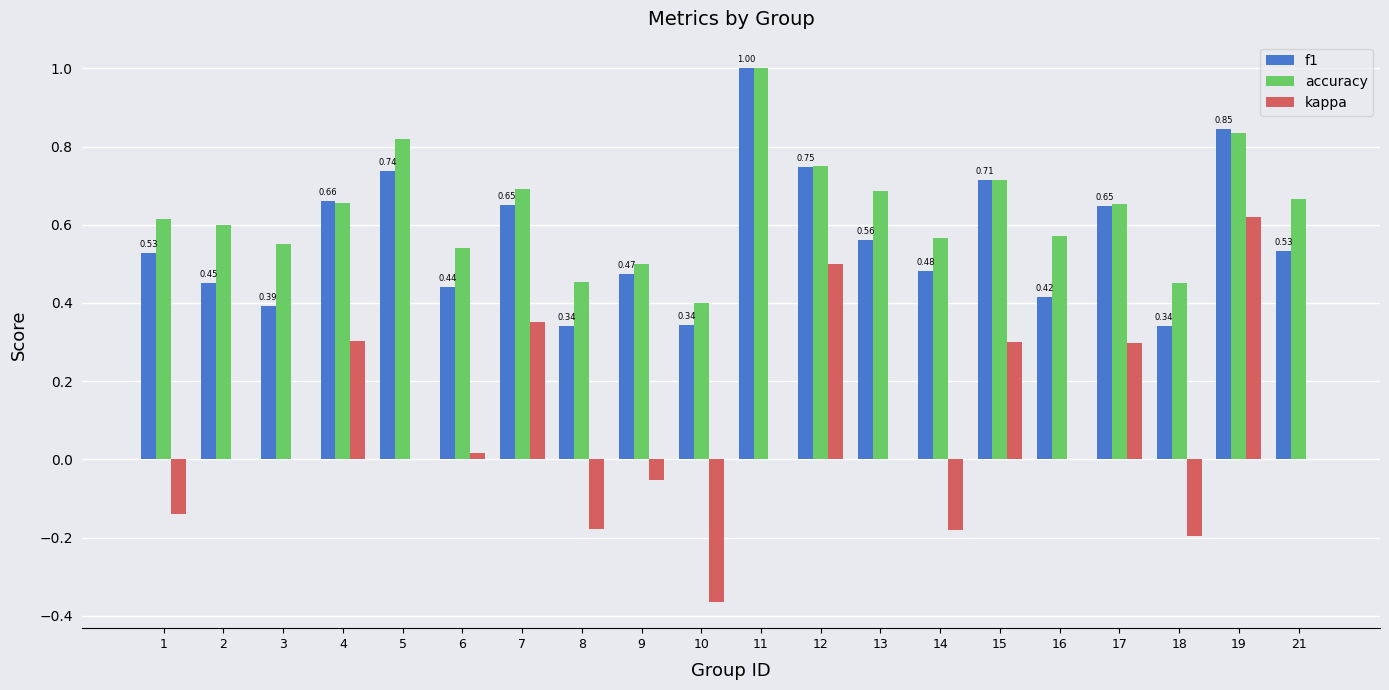

What is the sum of all accuracy values?

12.7